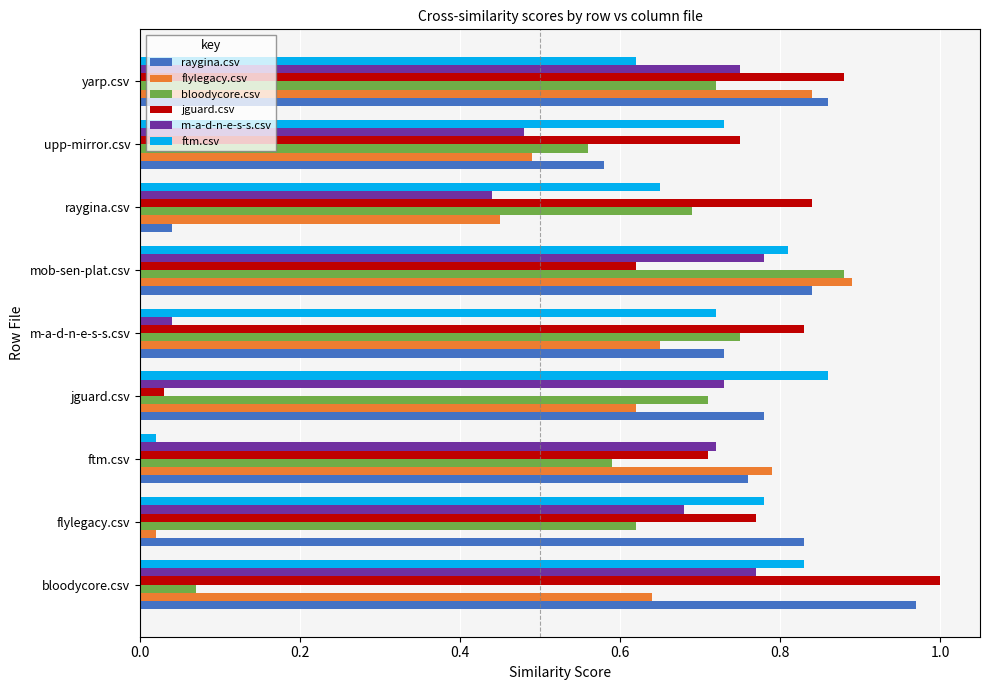

Between m-a-d-n-e-s-s.csv and raygina.csv, which series saw the biggest shift?

raygina.csv